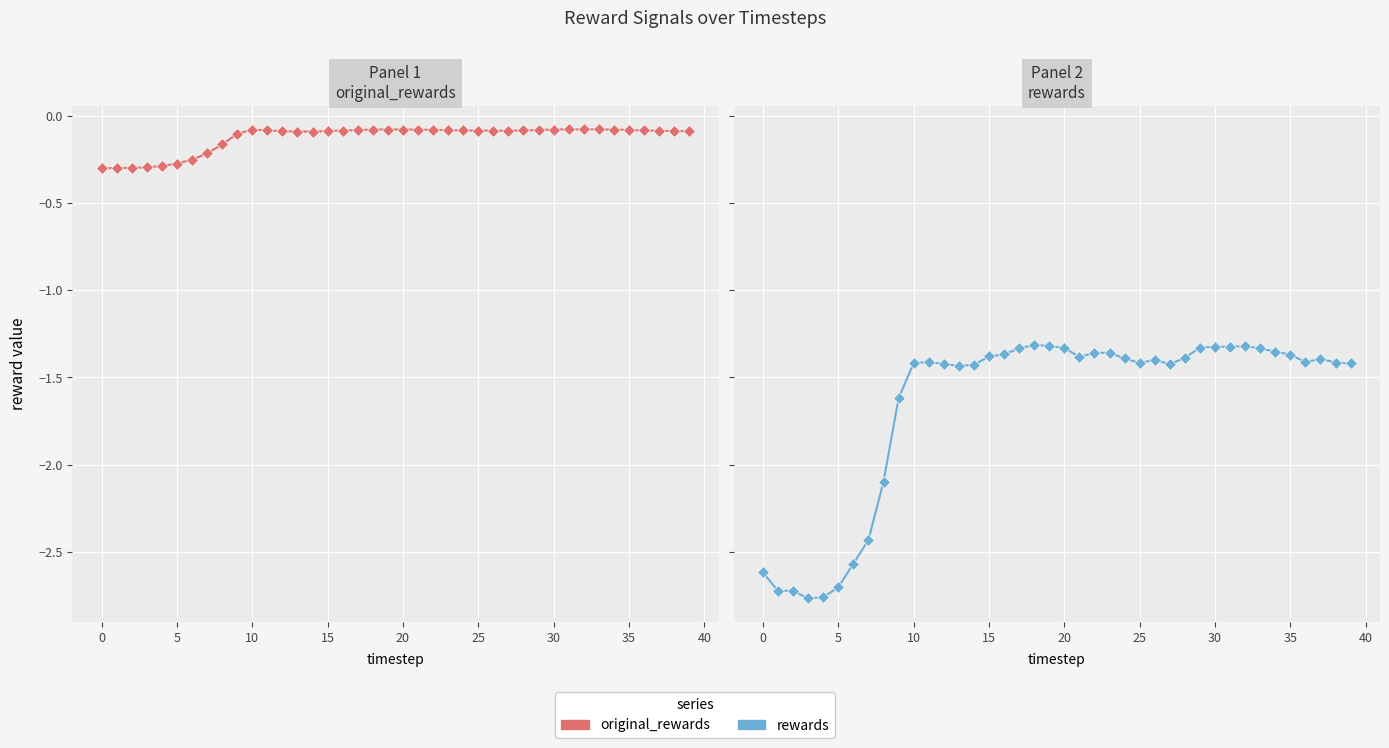

Reading left to right, extract all data points from this chart.

original_rewards: -0.3	-0.3	-0.3	-0.3	-0.3	-0.3	-0.2	-0.2	-0.2	-0.1	-0.1	-0.1	-0.1	-0.1	-0.1	-0.1	-0.1	-0.1	-0.1	-0.1	-0.1	-0.1	-0.1	-0.1	-0.1	-0.1	-0.1	-0.1	-0.1	-0.1	-0.1	-0.1	-0.1	-0.1	-0.1	-0.1	-0.1	-0.1	-0.1	-0.1
rewards: -2.6	-2.7	-2.7	-2.8	-2.8	-2.7	-2.6	-2.4	-2.1	-1.6	-1.4	-1.4	-1.4	-1.4	-1.4	-1.4	-1.4	-1.3	-1.3	-1.3	-1.3	-1.4	-1.4	-1.4	-1.4	-1.4	-1.4	-1.4	-1.4	-1.3	-1.3	-1.3	-1.3	-1.3	-1.4	-1.4	-1.4	-1.4	-1.4	-1.4